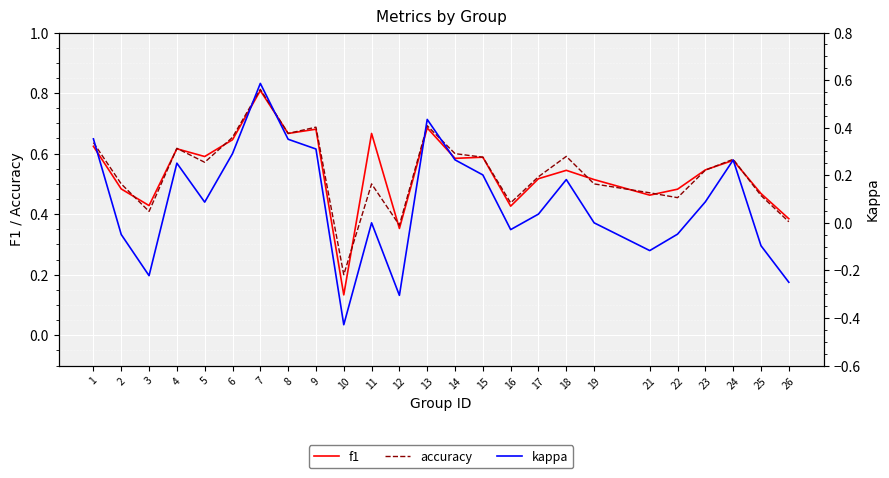

True or false: kappa has more than 0 interior local peaks.

True